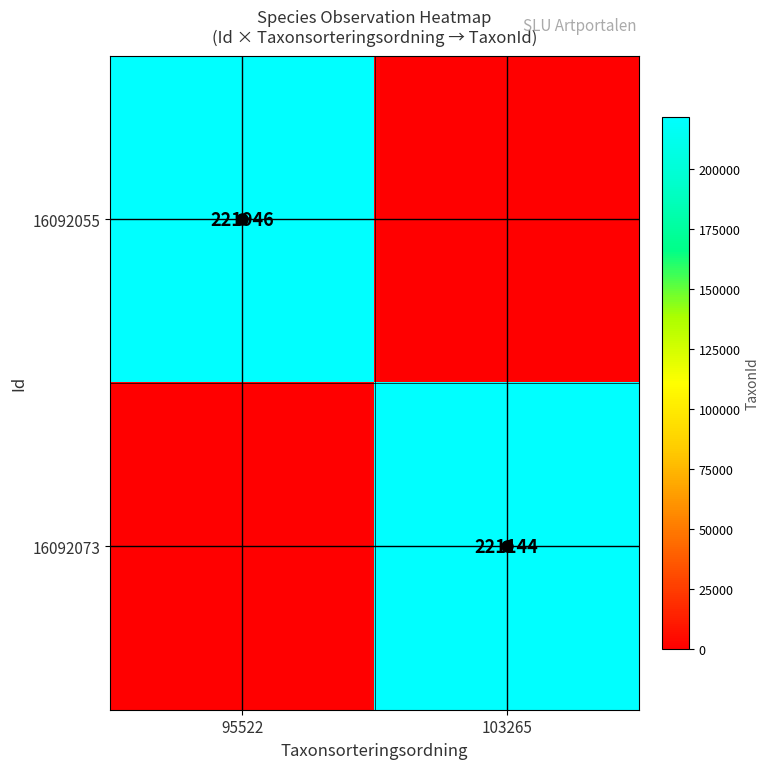

Is it true that 16092073 equals 221144 at 103265?

True